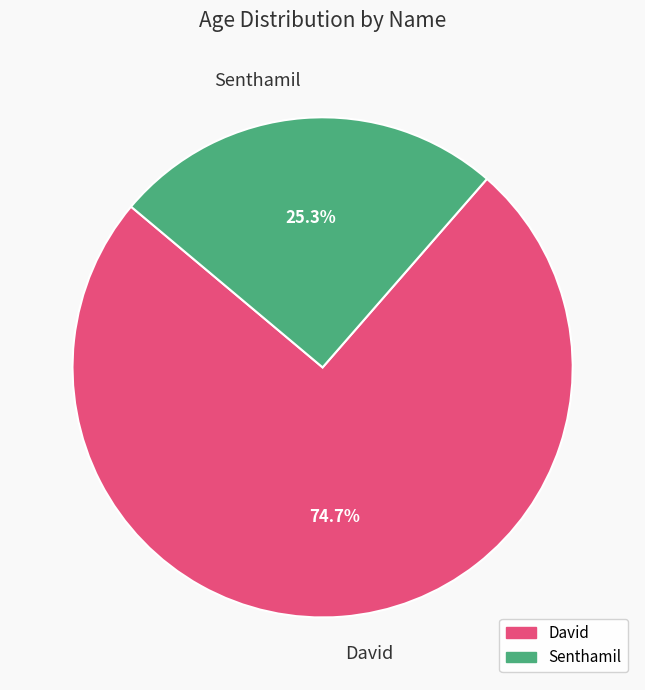

What is the largest slice in the pie chart?

David